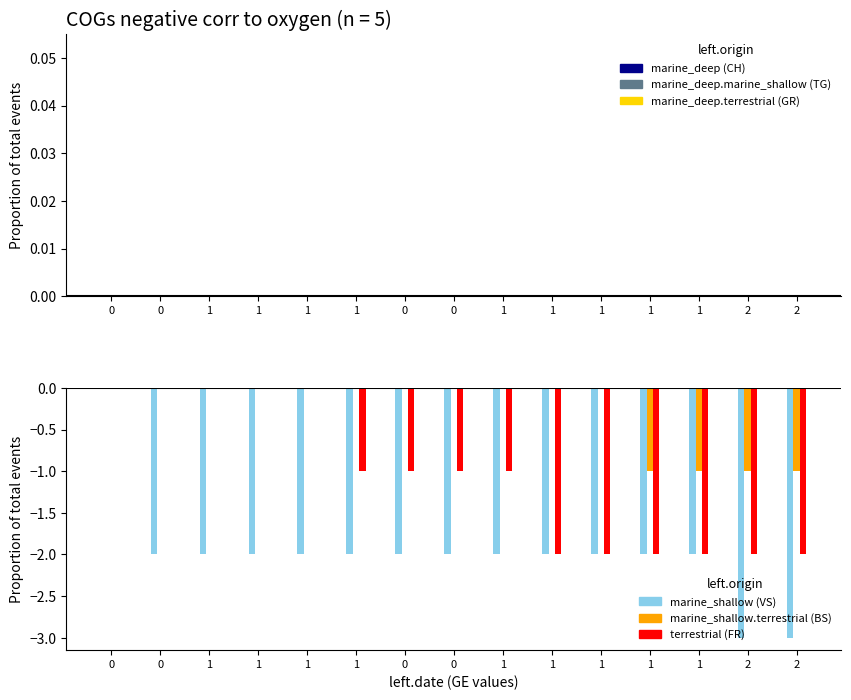

What is the label of the 4th bar from the right?

1